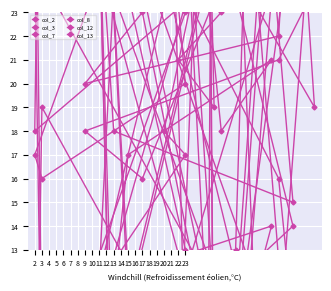

Which series changed the most between 9 and 11?

col_8